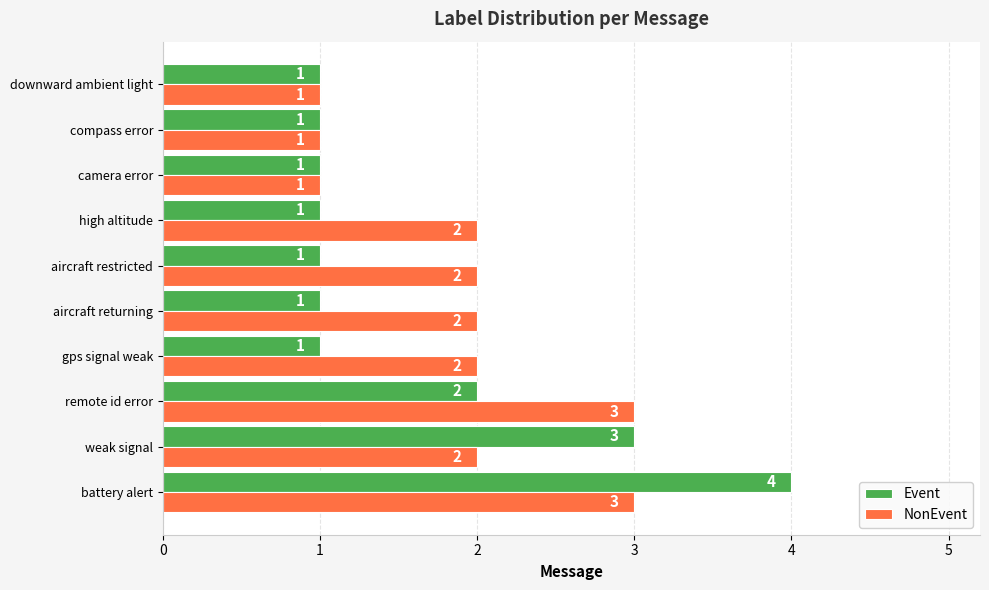

List the series in order of their overall mean, lowest first.

Event, NonEvent